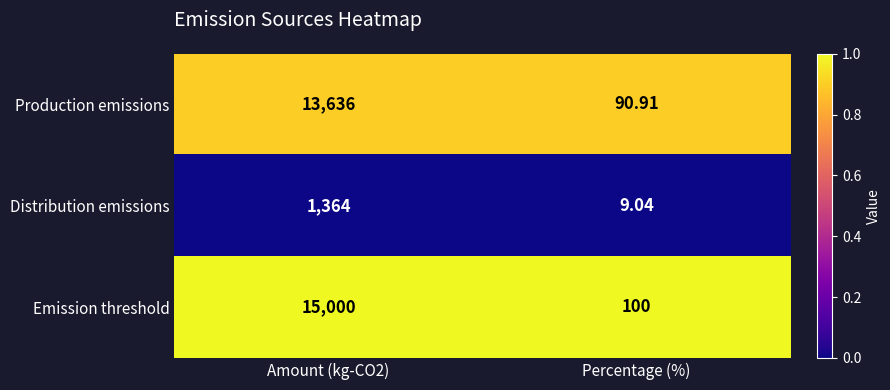

Is the value of Emission threshold at Amount (kg-CO2) greater than the value of Distribution emissions at Amount (kg-CO2)?

Yes